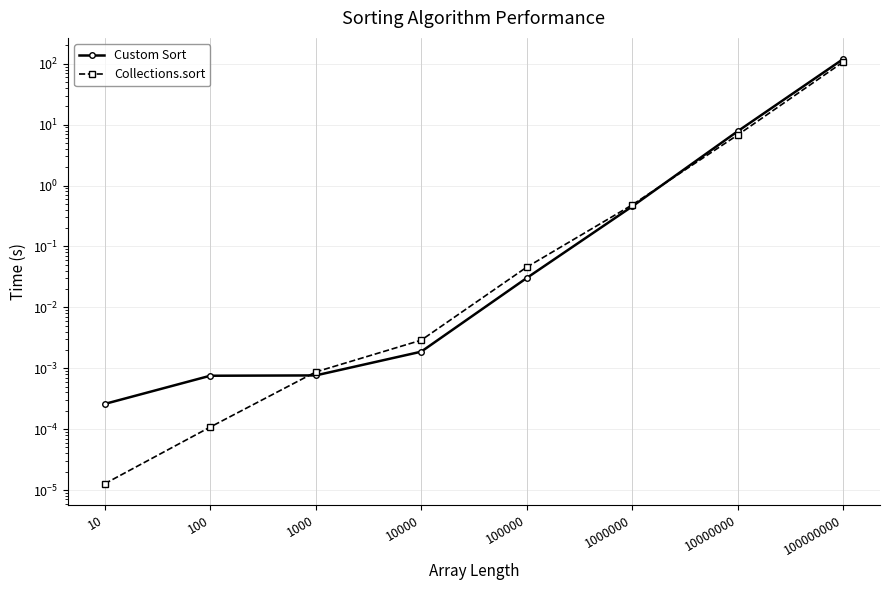

How many intersections are there between Custom Sort and Collections.sort?

2